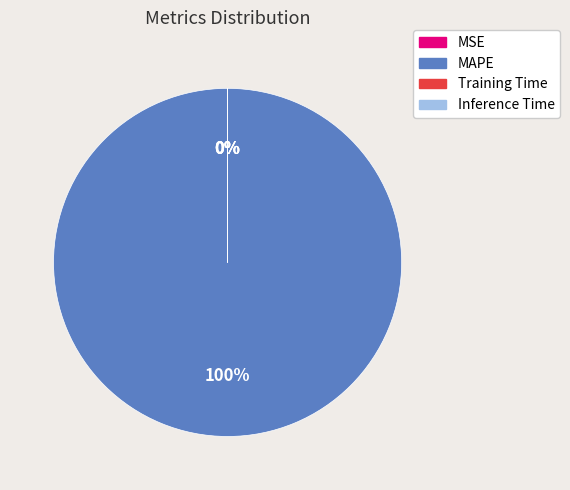

To the nearest percent, what is the average slice percentage?

25%